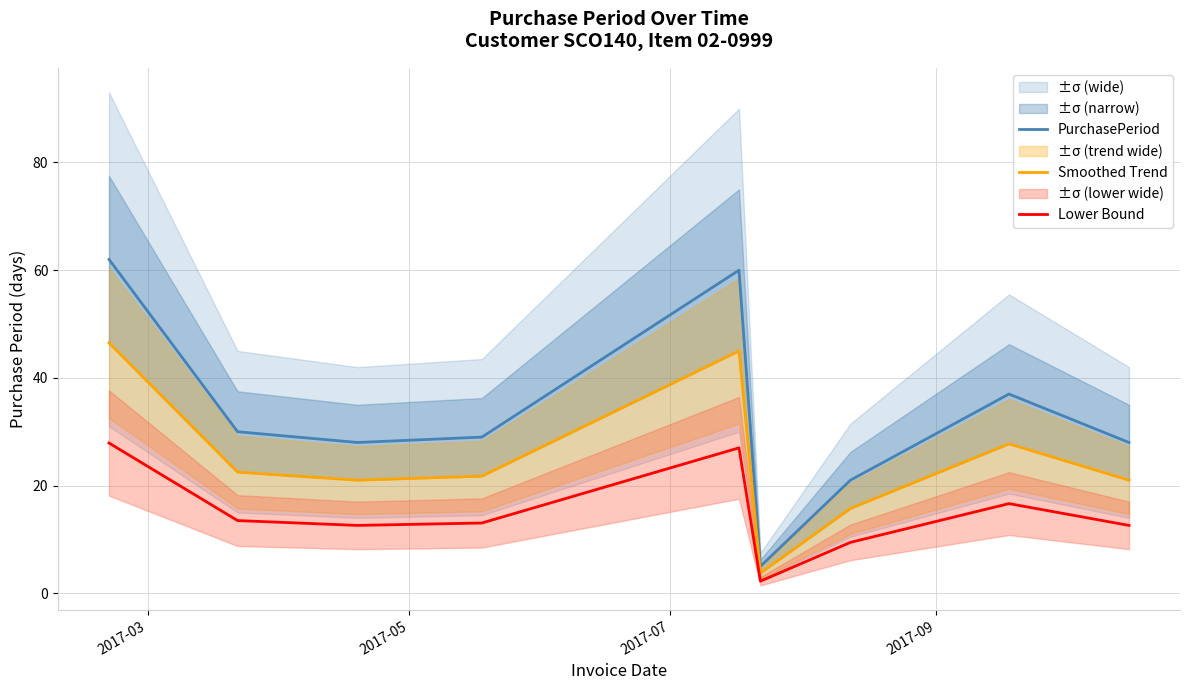

How many lines are shown in the chart?

3